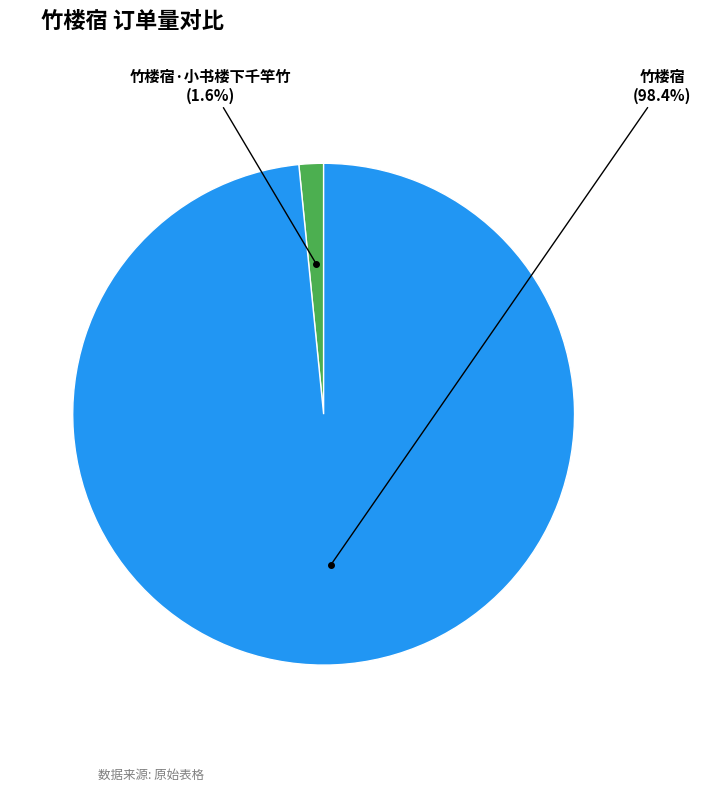

Rank the categories by value from highest to lowest.

竹楼宿, 竹楼宿·小书楼下千竿竹